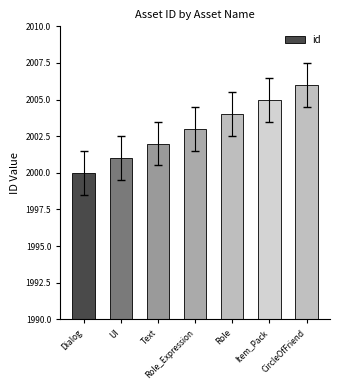

What is the difference between the second highest and second lowest values?

4